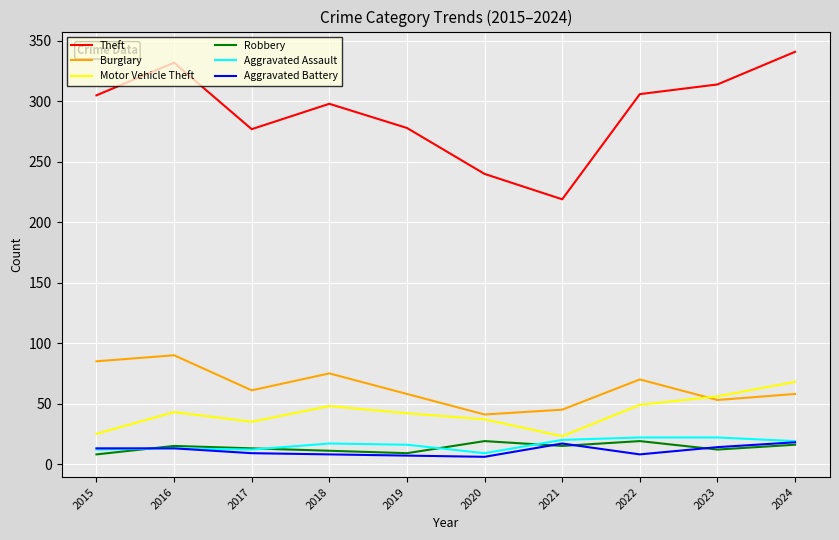

What is the highest value of the Aggravated Assault series?

22